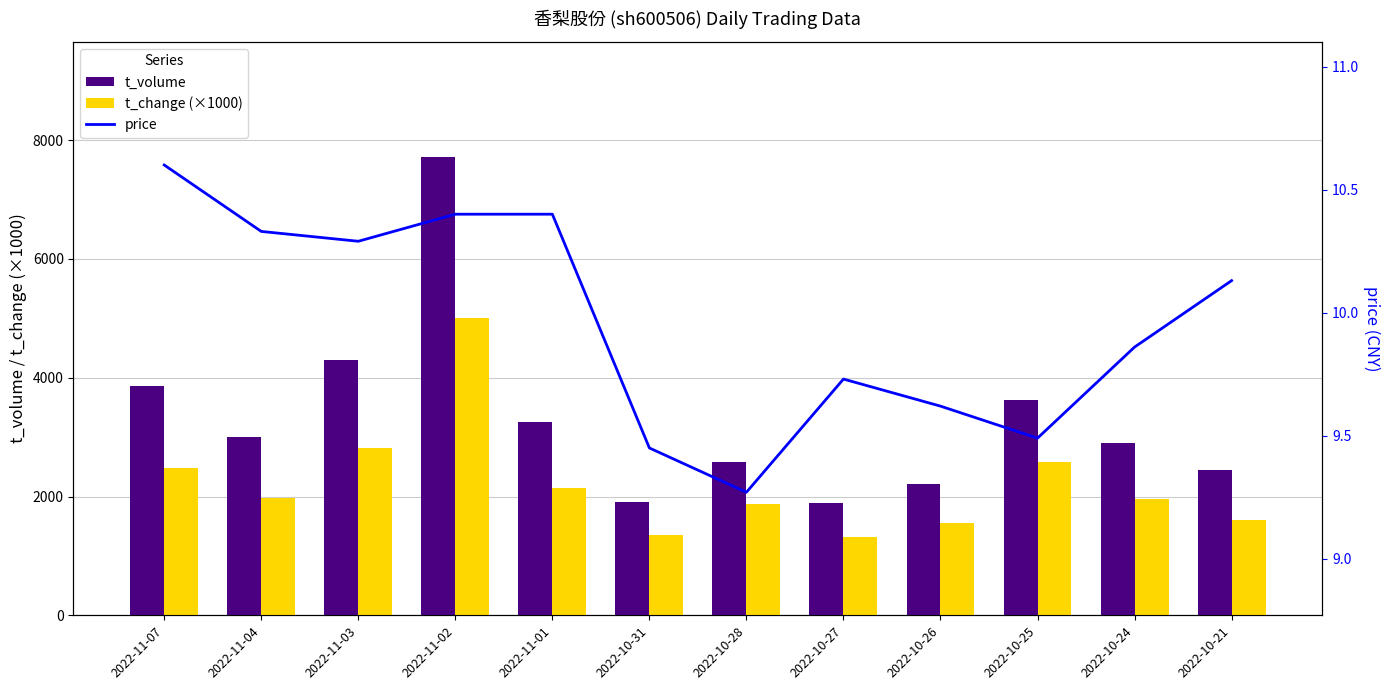

List the series in order of their peak value, lowest first.

price, t_change (×1000), t_volume